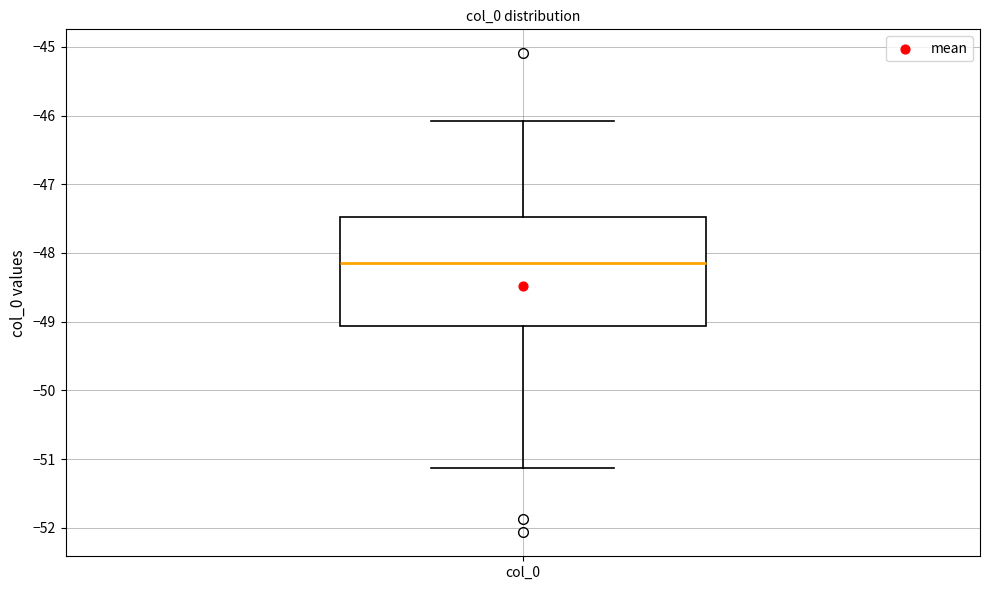

Read this box plot against the y-axis: the position of the median line, the range covered by the box, and the ends of both whiskers. The values are not printed on the chart, so give them approximately, as read against the axis.

median -48.1, box -49.1 to -47.5, whiskers -51.1 to -46.1